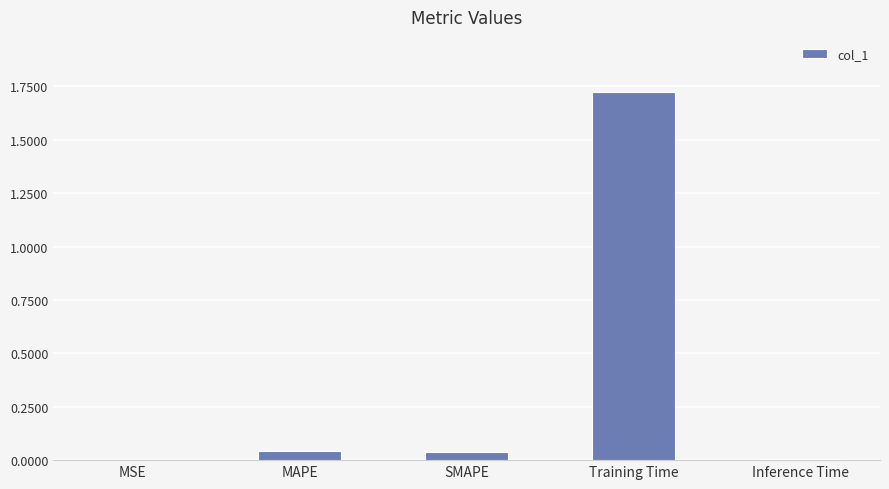

Is it true that the value at MAPE is 0.0?

True